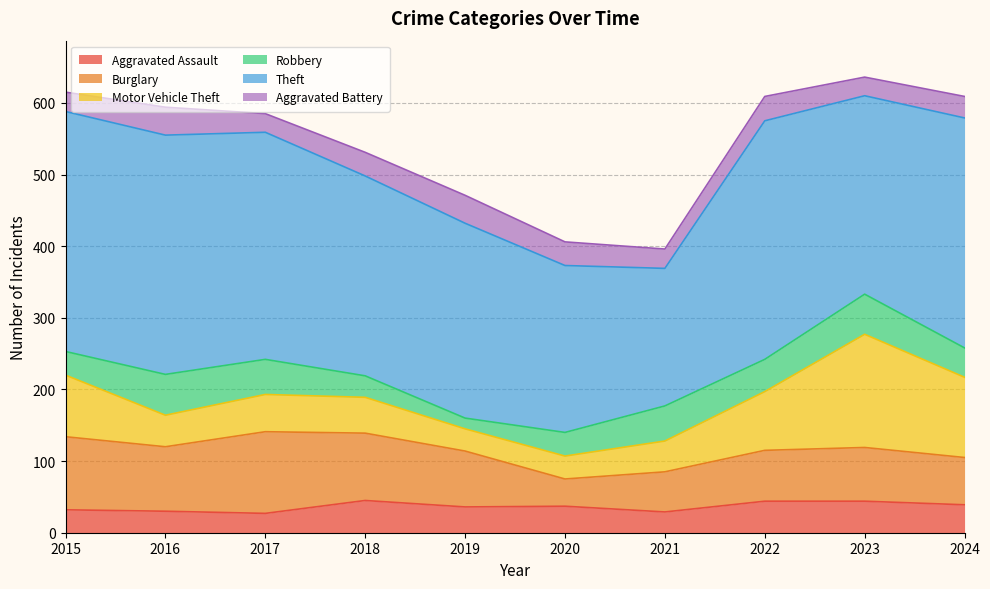

Where is Aggravated Battery nearest to the value 32?

2018